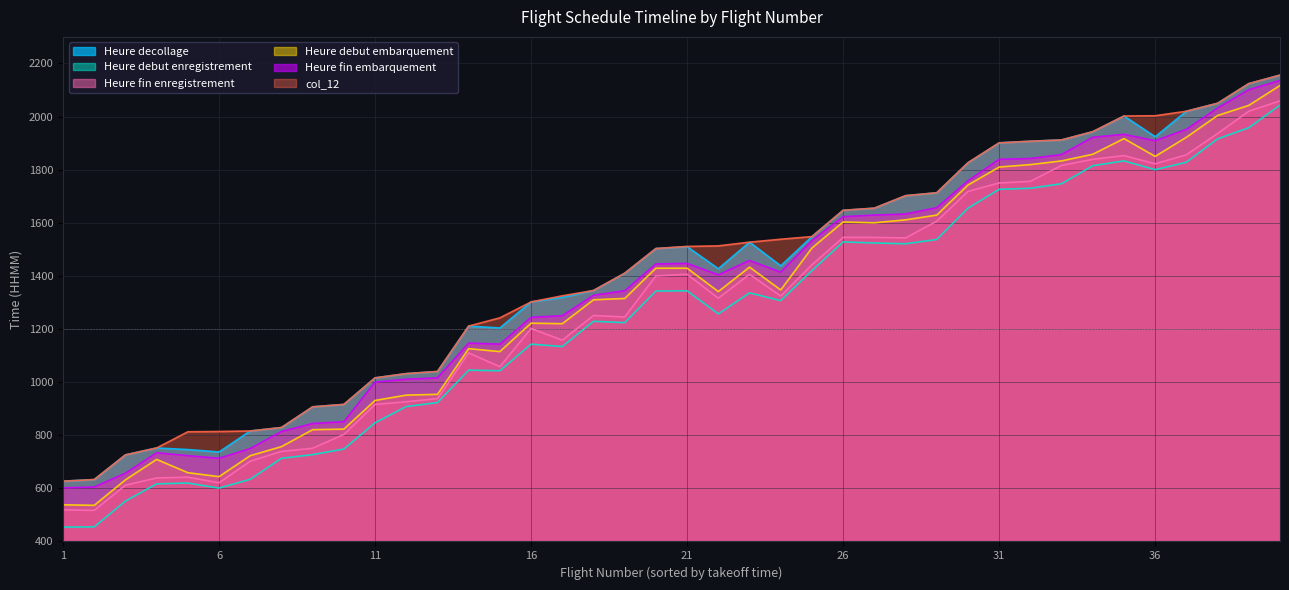

What is the value of the col_12 point at the 4th from the left?

752